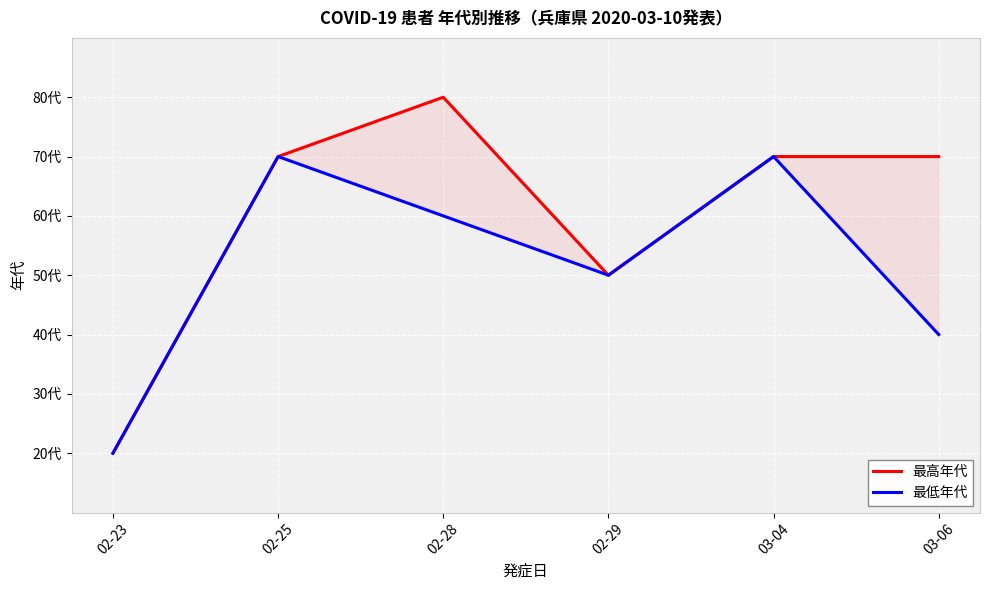

Which series has the largest range (max minus min)?

最高年代